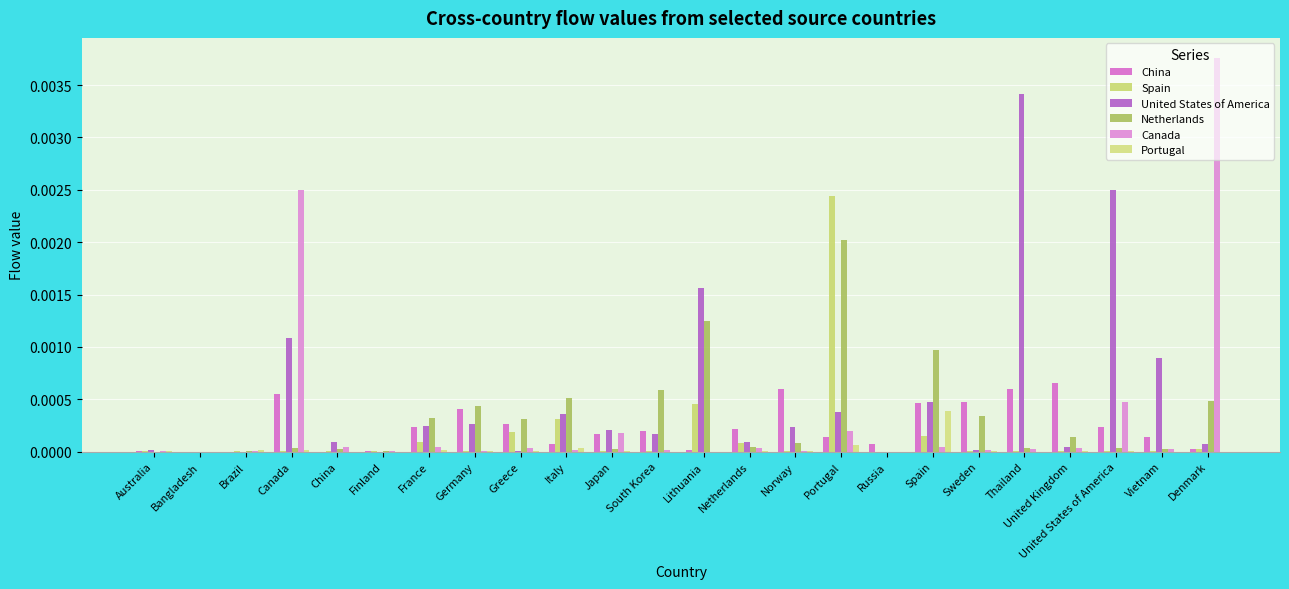

How many groups of bars are there?

24